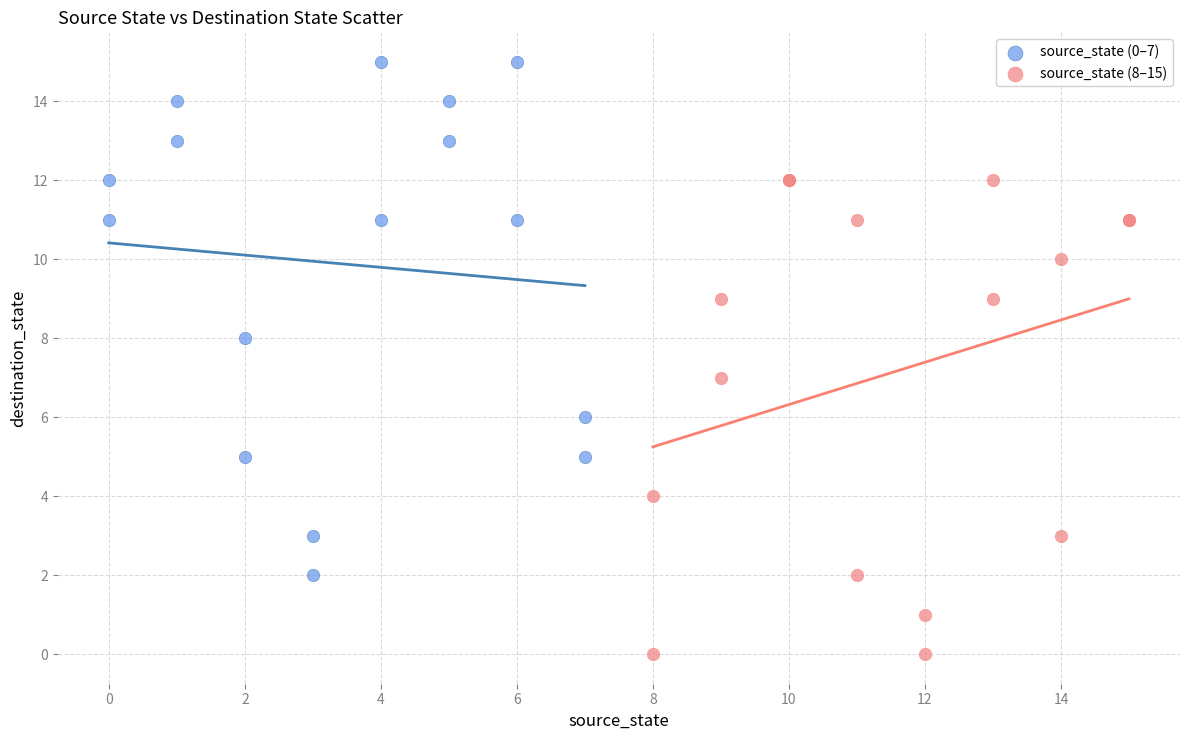

Which series contains the highest Y value?

source_state (0–7)